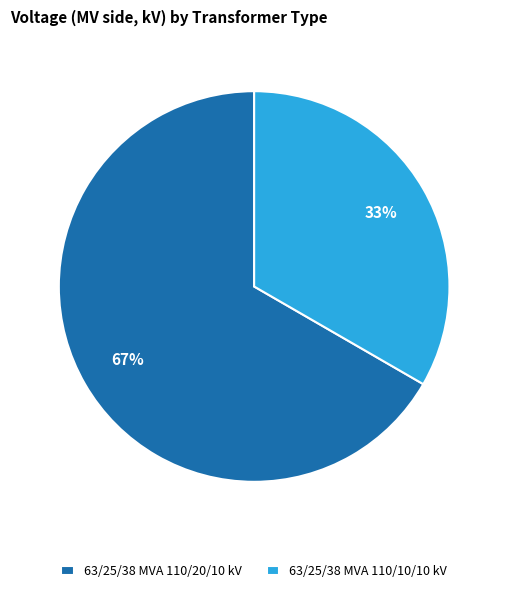

What is the largest slice in the pie chart?

63/25/38 MVA 110/20/10 kV